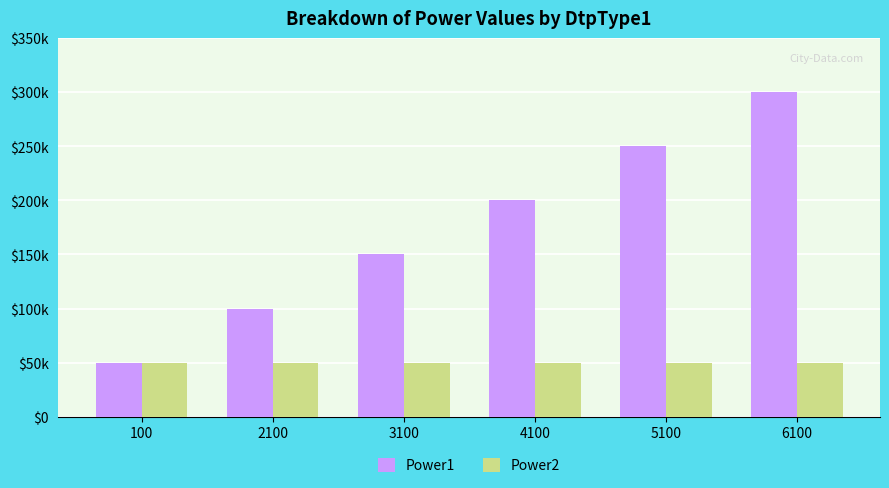

Reading right to left, transcribe all the data shown in this chart.

Power1: 300000	250000	200000	150000	100000	50000
Power2: 50000	50000	50000	50000	50000	50000